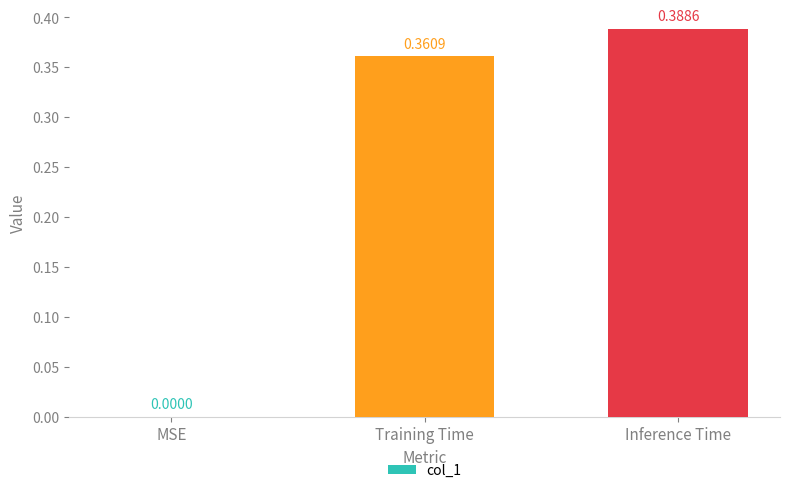

Which category has the highest value across all series?

Inference Time